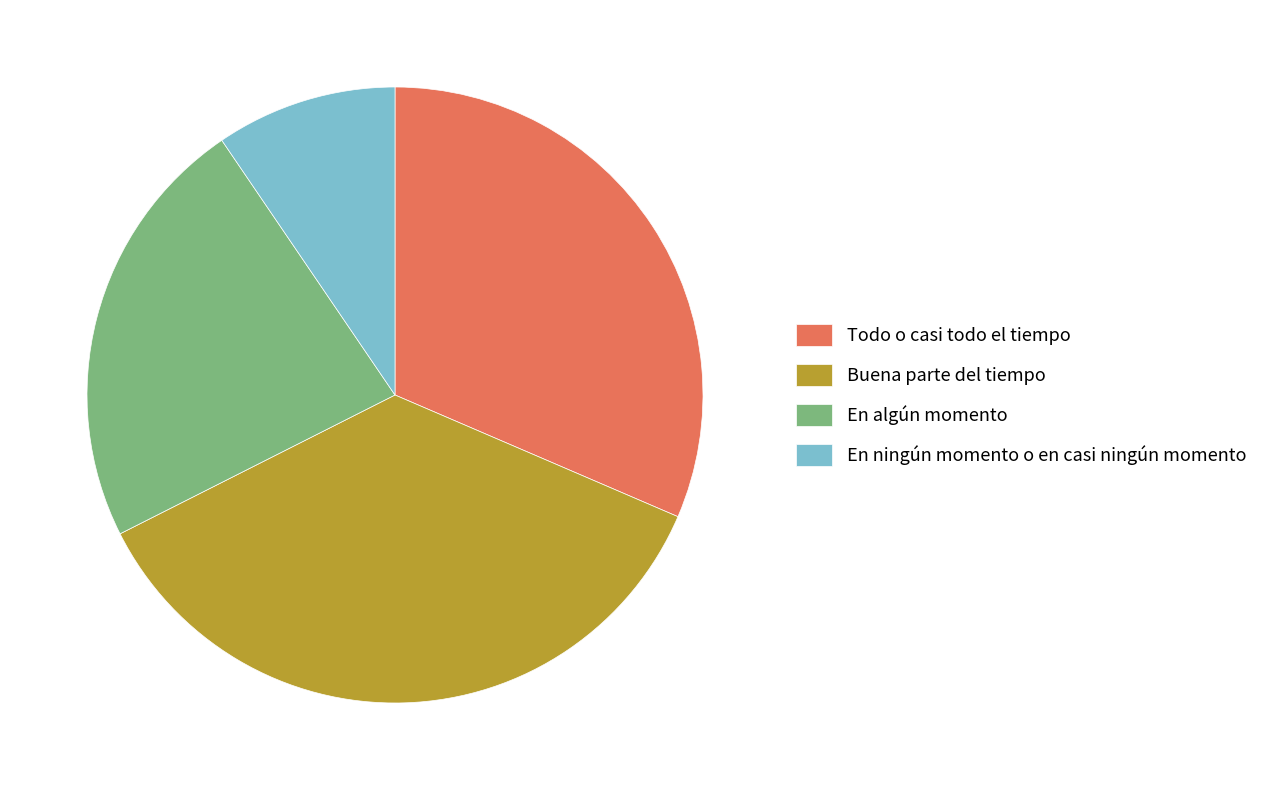

Count the number of slices in the pie.

4